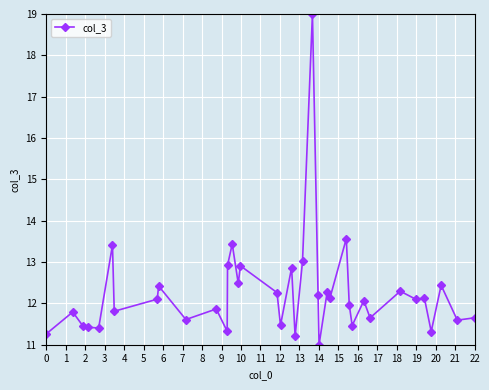

True or false: there are more than 1 points higher than both neighbors.

True